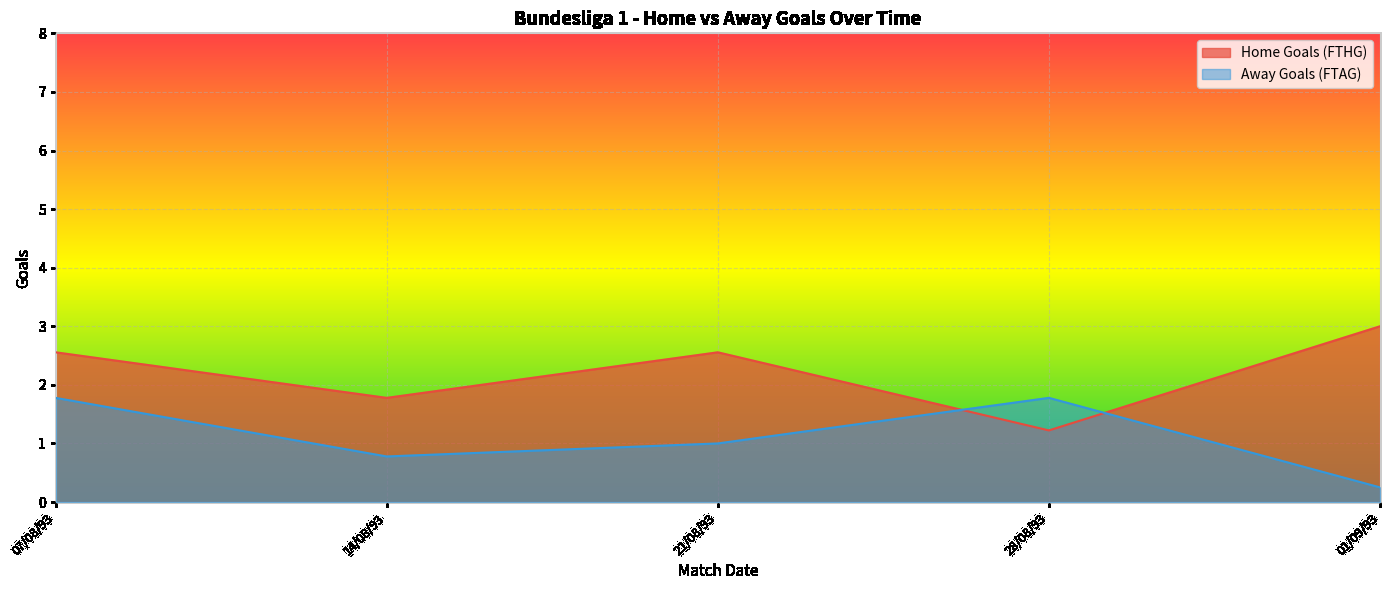

What is the difference between the second highest and minimum values in the Away Goals (FTAG) series?

1.5